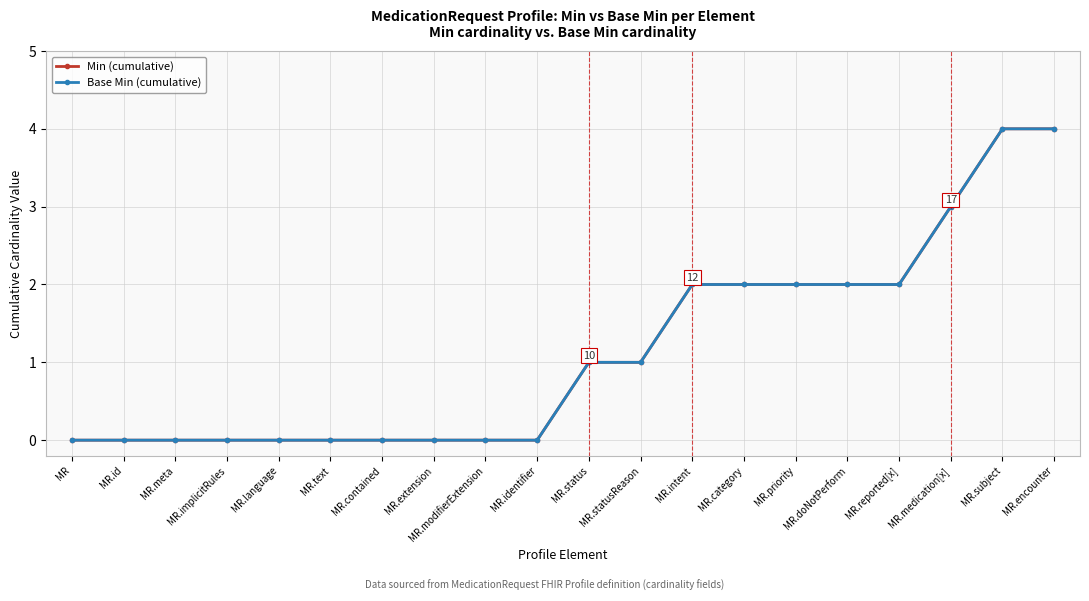

Does the chart have visible grid lines?

Yes